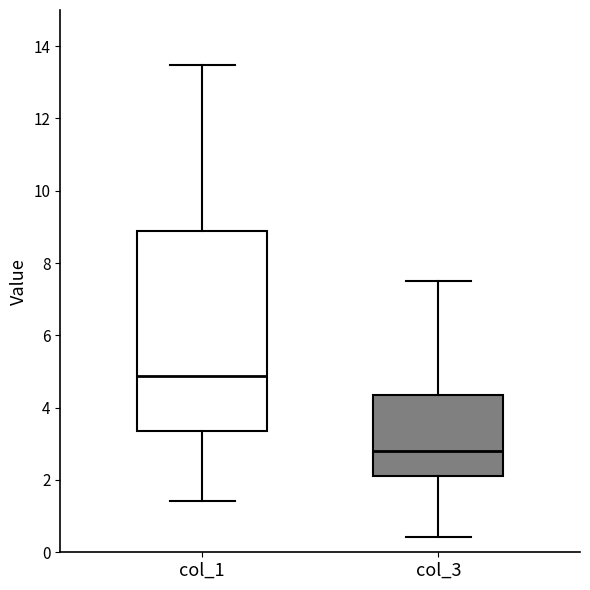

Reading left to right, read every box against the y-axis: the position of its median line, the range the box covers, and the ends of its whiskers. The values are not printed on the chart, so give them approximately, as read against the axis.

col_1: median 4.8, box 3.4 to 8.8, whiskers 1.4 to 13.4
col_3: median 2.8, box 2.2 to 4.4, whiskers 0.4 to 7.6